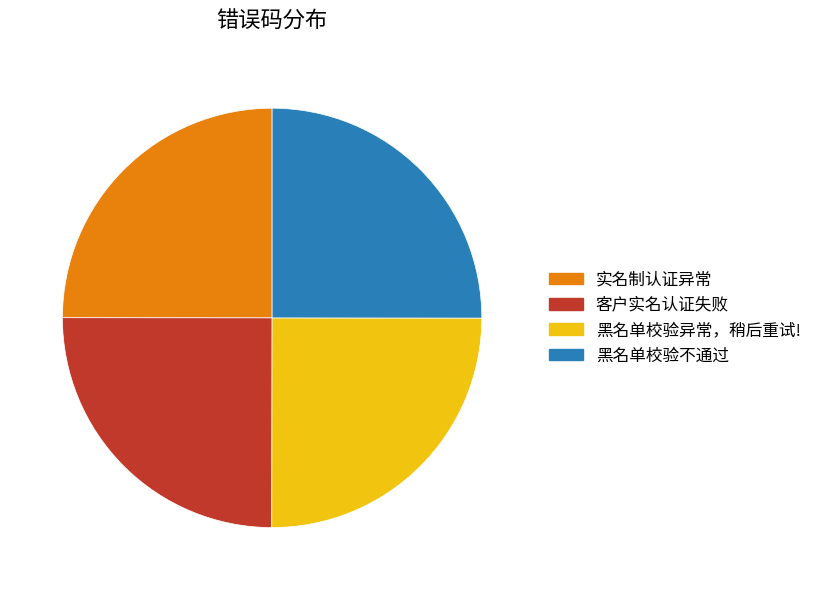

What is the ratio of the value at 黑名单校验不通过 to the value at 实名制认证异常?

1.0